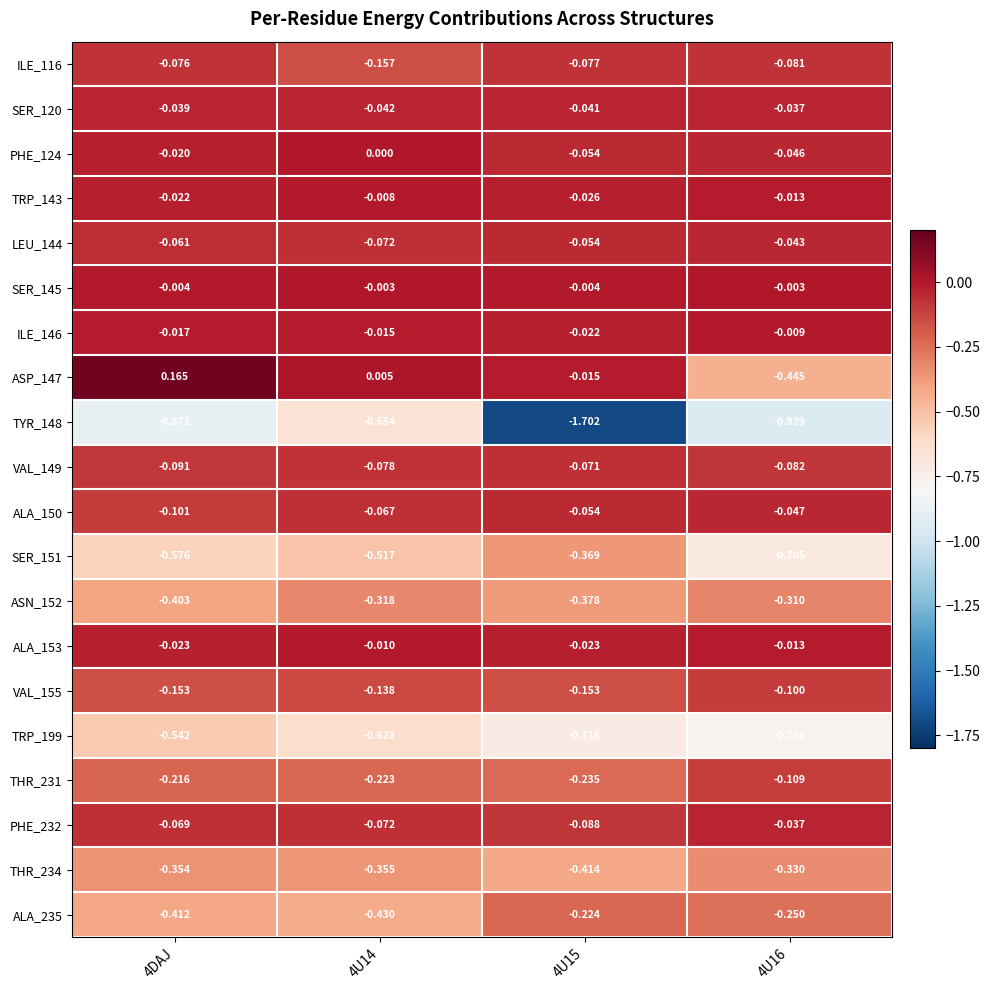

Is the value of ASP_147 at 4DAJ greater than the value of LEU_144 at 4U16?

Yes